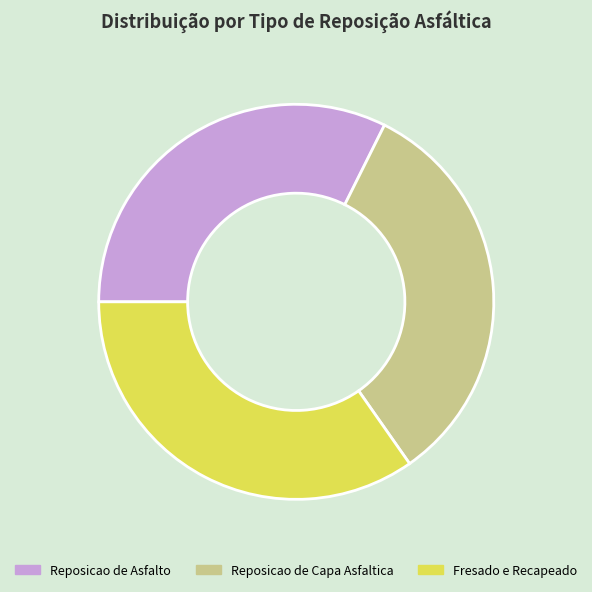

Does Reposicao de Capa Asfaltica account for over 50% of the chart?

No